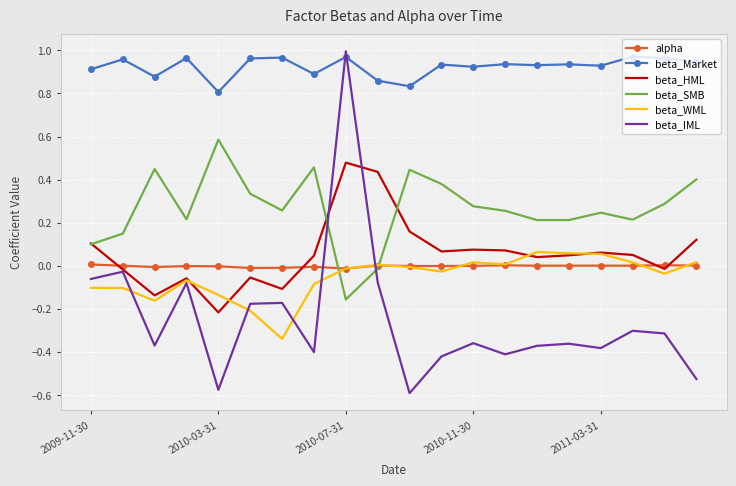

How many intersections are there between beta_IML and beta_SMB?

2